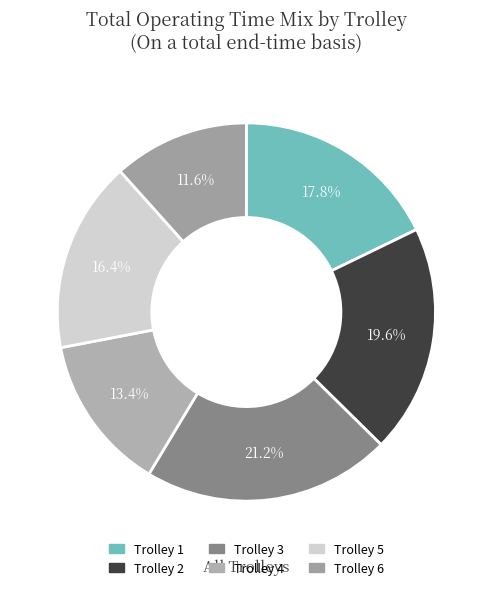

Is the sum of Trolley 2 and Trolley 1 greater than half?

No